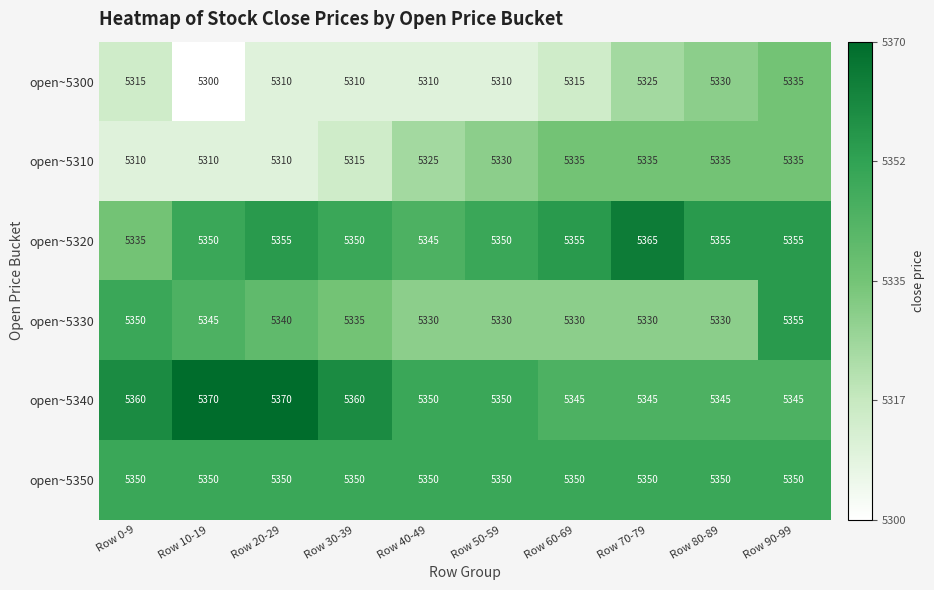

Which series has the widest spread of values?

open~5300